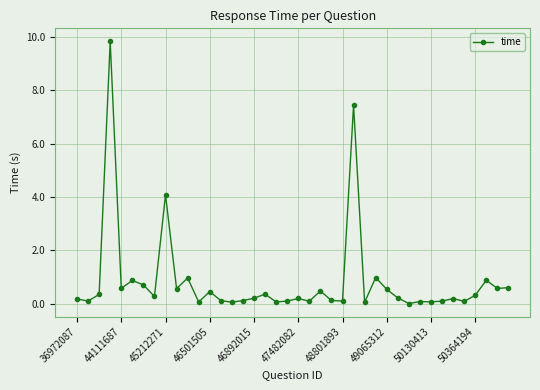

What is the maximum value shown in the chart?

9.8